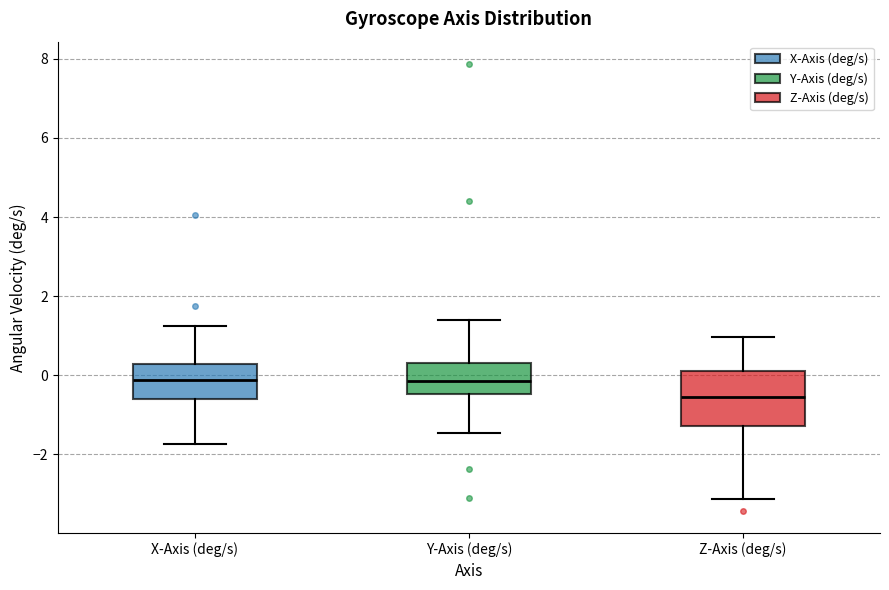

Reading left to right, transcribe this box plot: for each box, give where its median line is, the range the box spans, and where its two whiskers end, as read against the y-axis. The values are not printed on the chart, so give them approximately, as read against the axis.

X-Axis (deg/s): median -0.2, box -0.6 to 0.2, whiskers -1.8 to 1.2
Y-Axis (deg/s): median -0.2, box -0.4 to 0.4, whiskers -1.4 to 1.4
Z-Axis (deg/s): median -0.6, box -1.2 to 0.2, whiskers -3.2 to 1.0